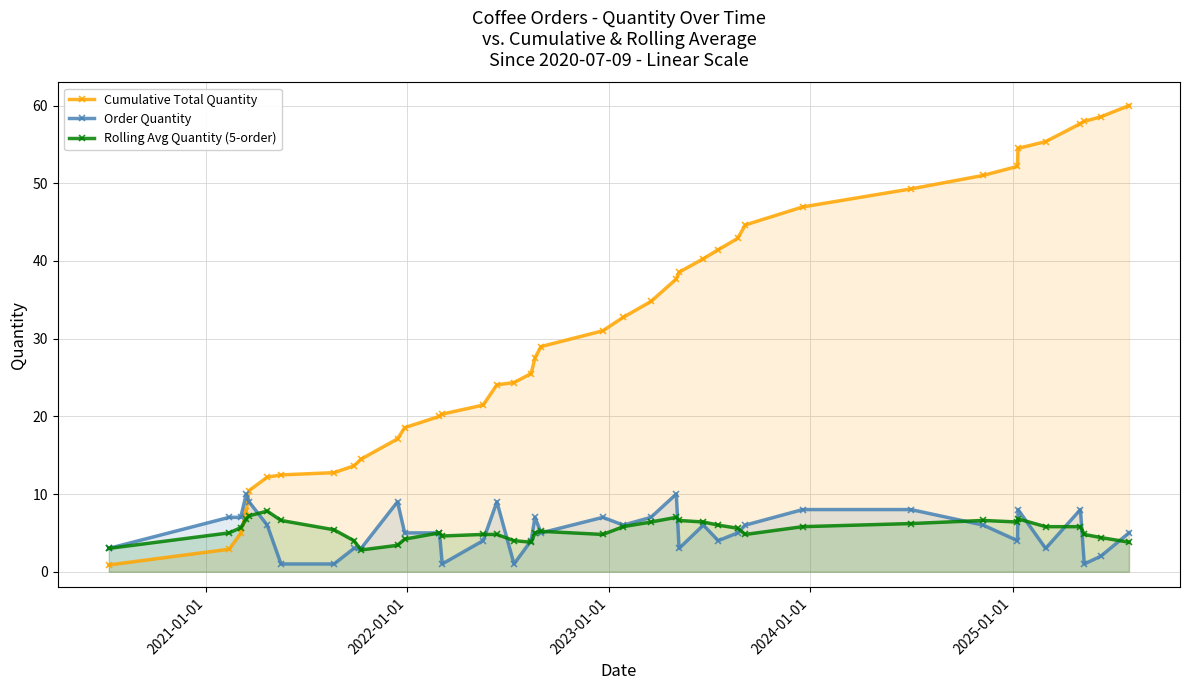

Reading left to right, extract all data points from this chart.

Cumulative Total Quantity: 0.9	2.9	4.9	7.8	10.4	12.2	12.5	12.8	13.6	14.5	17.1	18.6	20.0	20.3	21.4	24.1	24.3	25.5	27.5	29.0	31.0	32.8	34.8	37.7	38.6	40.3	41.4	42.9	44.6	47.0	49.3	51.0	52.2	54.5	55.4	57.7	58.0	58.6	60.0
Order Quantity: 3.0	7.0	7.0	10.0	9.0	6.0	1.0	1.0	3.0	3.0	9.0	5.0	5.0	1.0	4.0	9.0	1.0	4.0	7.0	5.0	7.0	6.0	7.0	10.0	3.0	6.0	4.0	5.0	6.0	8.0	8.0	6.0	4.0	8.0	3.0	8.0	1.0	2.0	5.0
Rolling Avg Quantity (5-order): 3.0	5.0	5.7	6.8	7.2	7.8	6.6	5.4	4.0	2.8	3.4	4.2	5.0	4.6	4.8	4.8	4.0	3.8	5.0	5.2	4.8	5.8	6.4	7.0	6.6	6.4	6.0	5.6	4.8	5.8	6.2	6.6	6.4	6.8	5.8	5.8	4.8	4.4	3.8